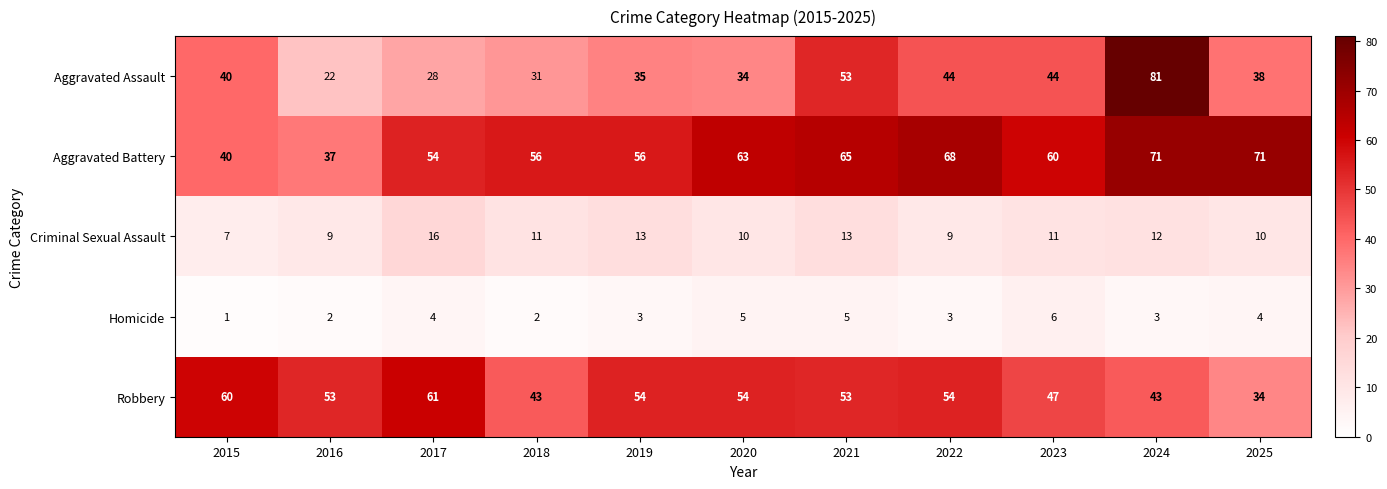

List the series in order of their peak value, highest first.

Aggravated Assault, Aggravated Battery, Robbery, Criminal Sexual Assault, Homicide